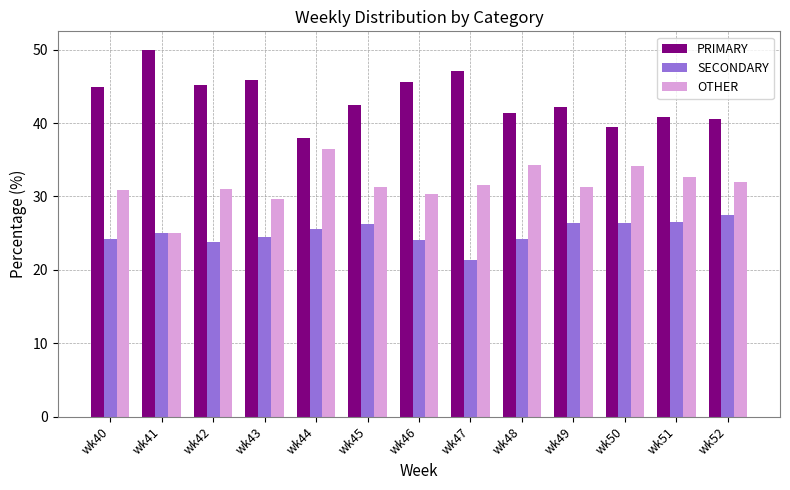

What is the sum of the PRIMARY values at wk44 and wk51?

78.8